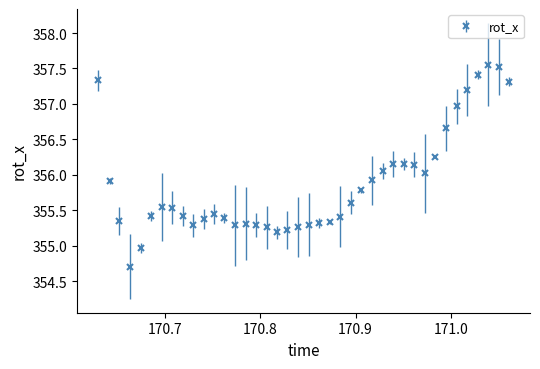

What is the smallest value displayed?

354.7